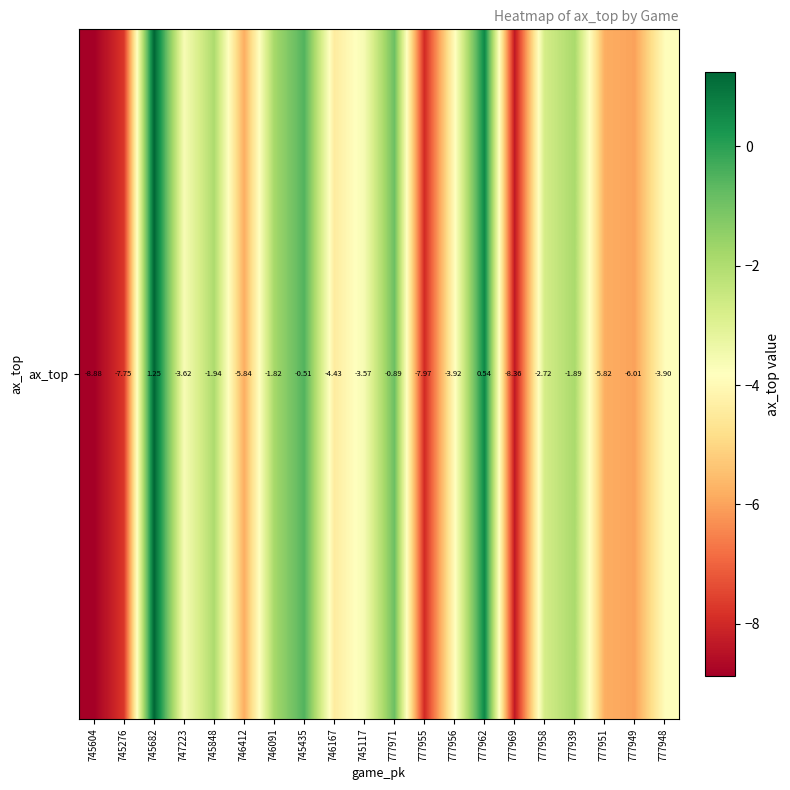

Which category has the highest value across all series?

745682